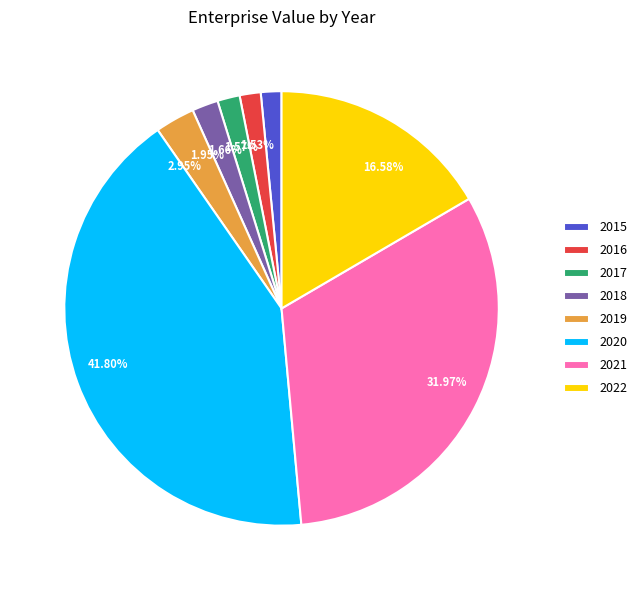

Which has a higher value, 2020 or 2015?

2020